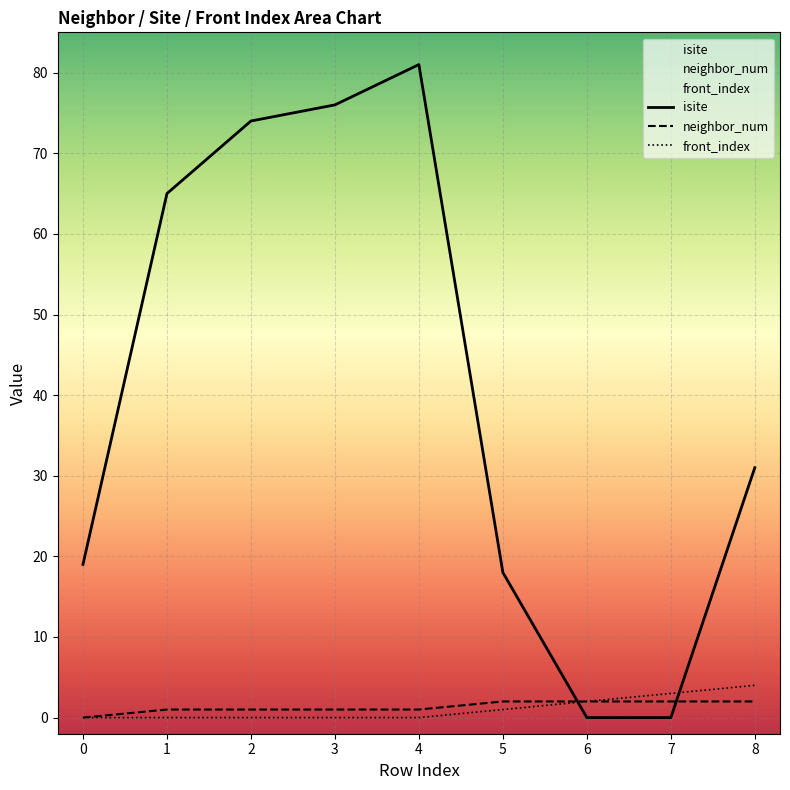

At how many categories does at least one series exceed 54?

4